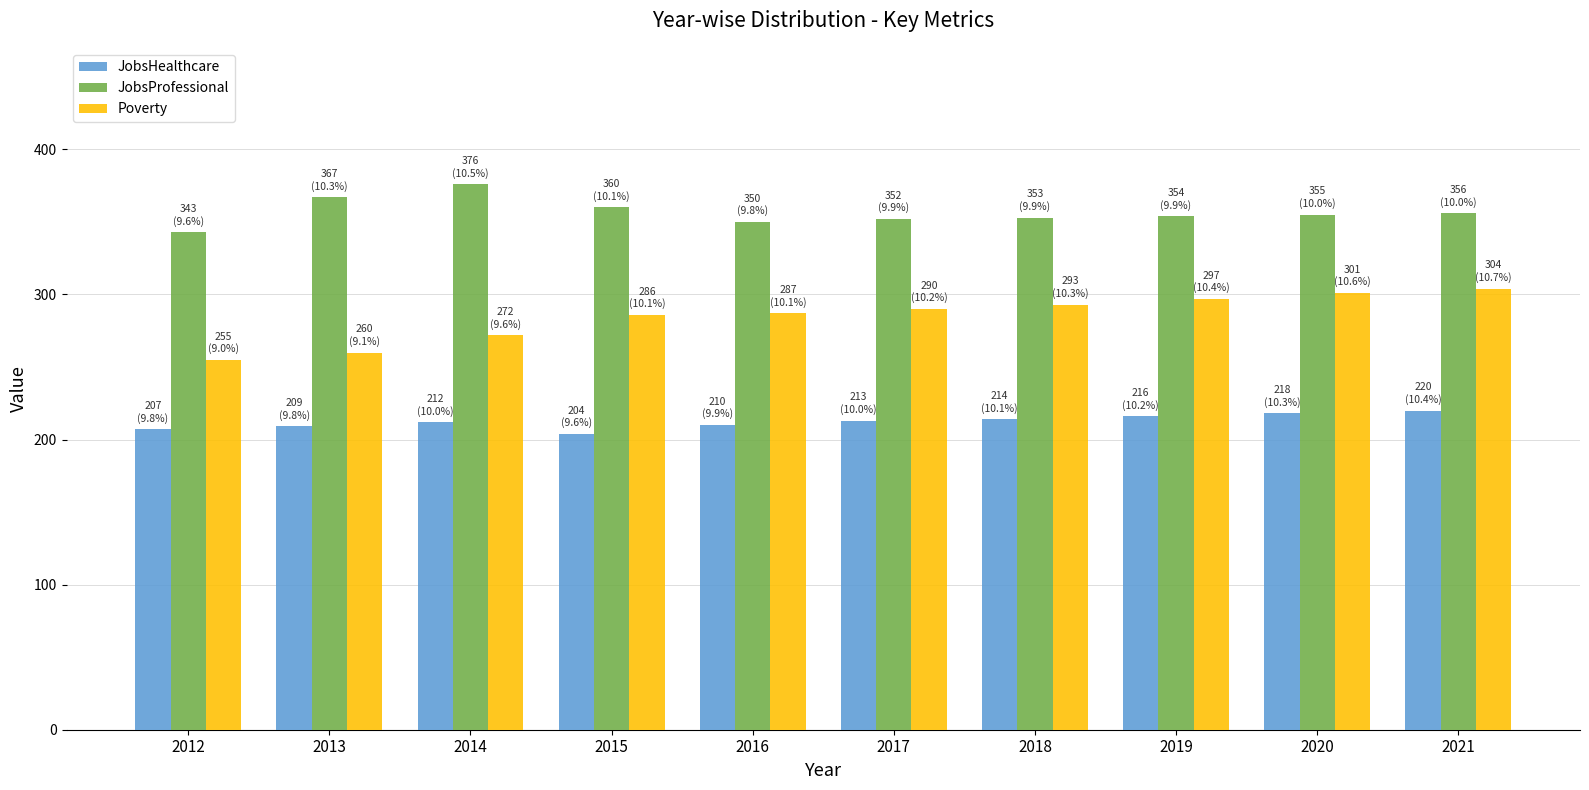

What is the difference between the highest and lowest values at 2014?

164